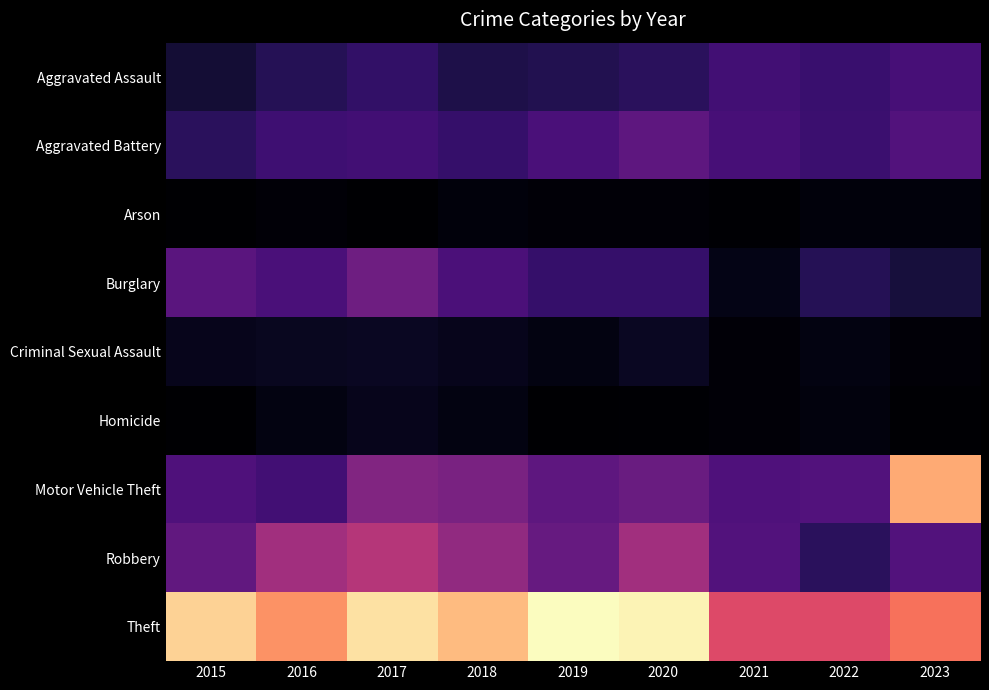

Reading left to right, extract all data points from this chart.

Aggravated Assault: 2015=16	2016=24	2017=29	2018=21	2019=23	2020=26	2021=34	2022=31	2023=36
Aggravated Battery: 2015=26	2016=33	2017=34	2018=30	2019=37	2020=45	2021=36	2022=32	2023=40
Arson: 2015=1	2016=3	2017=1	2018=4	2019=3	2020=3	2021=2	2022=4	2023=4
Burglary: 2015=43	2016=37	2017=51	2018=38	2019=30	2020=30	2021=7	2022=24	2023=18
Criminal Sexual Assault: 2015=9	2016=10	2017=11	2018=9	2019=6	2020=11	2021=3	2022=6	2023=3
Homicide: 2015=1	2016=6	2017=9	2018=6	2019=1	2020=2	2021=3	2022=5	2023=2
Motor Vehicle Theft: 2015=39	2016=34	2017=58	2018=55	2019=45	2020=49	2021=39	2022=40	2023=127
Robbery: 2015=46	2016=70	2017=77	2018=64	2019=48	2020=70	2021=40	2022=26	2023=40
Theft: 2015=140	2016=119	2017=145	2018=132	2019=154	2020=151	2021=93	2022=93	2023=109